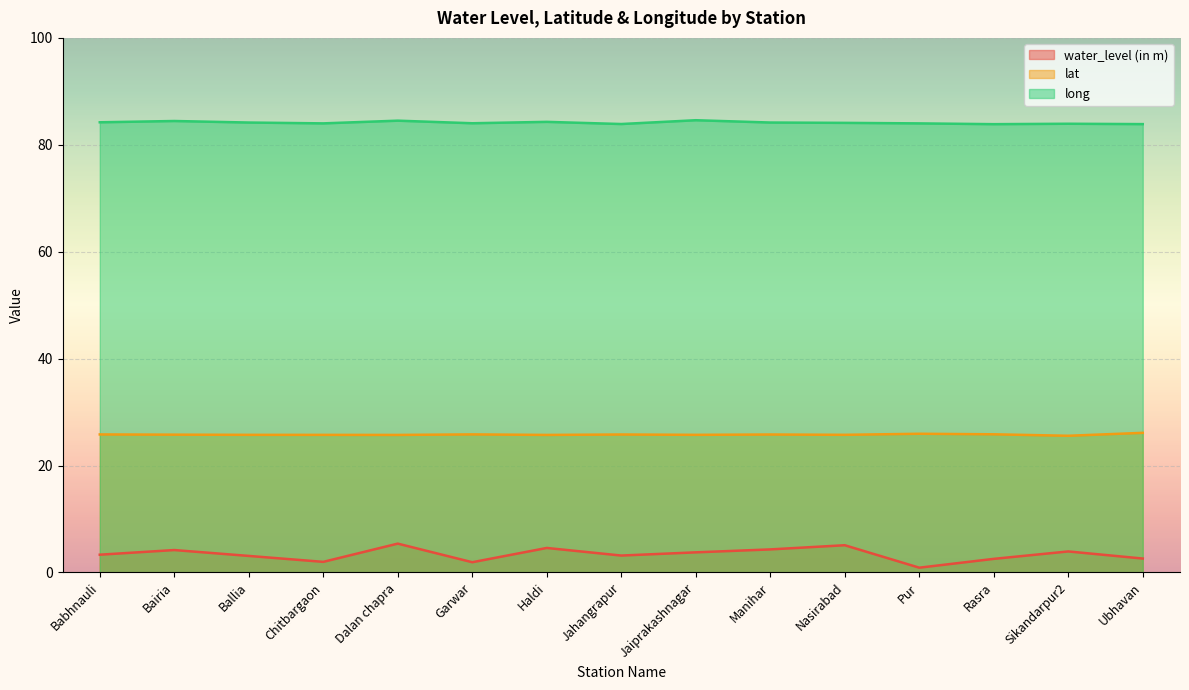

Reading left to right, transcribe all the data shown in this chart.

water_level (in m): Babhnauli=3.3	Bairia=4.2	Ballia=3.1	Chitbargaon=2.0	Dalan chapra=5.4	Garwar=1.9	Haldi=4.6	Jahangrapur=3.2	Jaiprakashnagar=3.8	Manihar=4.3	Nasirabad=5.1	Pur=0.9	Rasra=2.5	Sikandarpur2=3.9	Ubhavan=2.6
lat: Babhnauli=25.8	Bairia=25.8	Ballia=25.8	Chitbargaon=25.7	Dalan chapra=25.7	Garwar=25.8	Haldi=25.7	Jahangrapur=25.8	Jaiprakashnagar=25.8	Manihar=25.8	Nasirabad=25.8	Pur=26.0	Rasra=25.9	Sikandarpur2=25.6	Ubhavan=26.1
long: Babhnauli=84.2	Bairia=84.5	Ballia=84.2	Chitbargaon=84.0	Dalan chapra=84.5	Garwar=84.0	Haldi=84.3	Jahangrapur=83.9	Jaiprakashnagar=84.6	Manihar=84.2	Nasirabad=84.1	Pur=84.0	Rasra=83.9	Sikandarpur2=83.9	Ubhavan=83.9